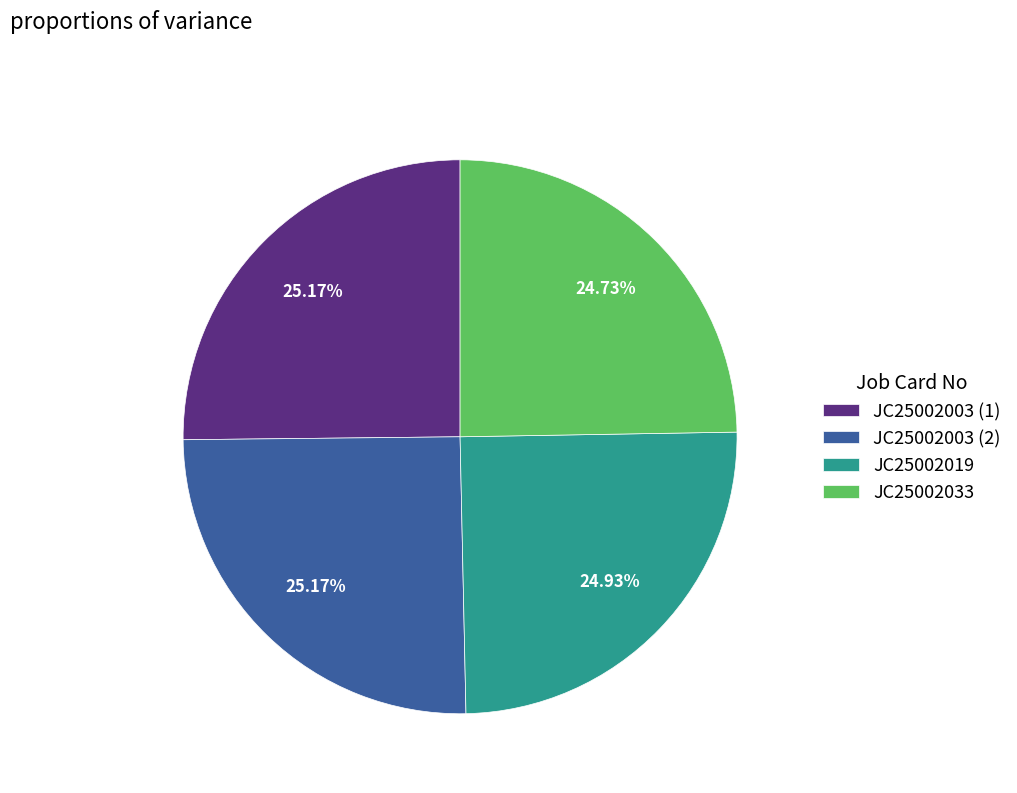

To the nearest percent, what percentage of the pie is JC25002003 (1)?

25%